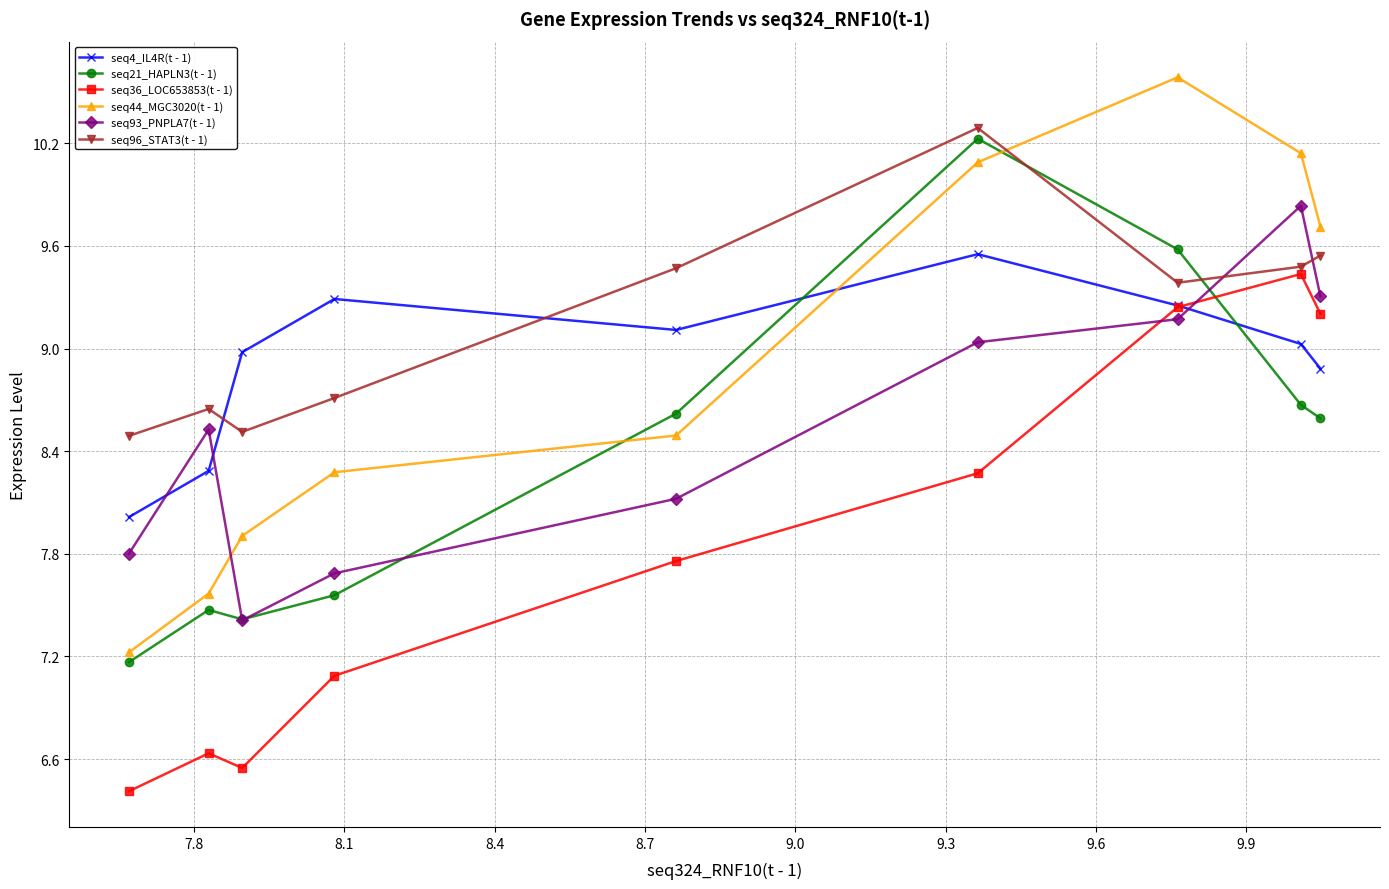

How many times do seq21_HAPLN3(t - 1) and seq4_IL4R(t - 1) cross each other?

2